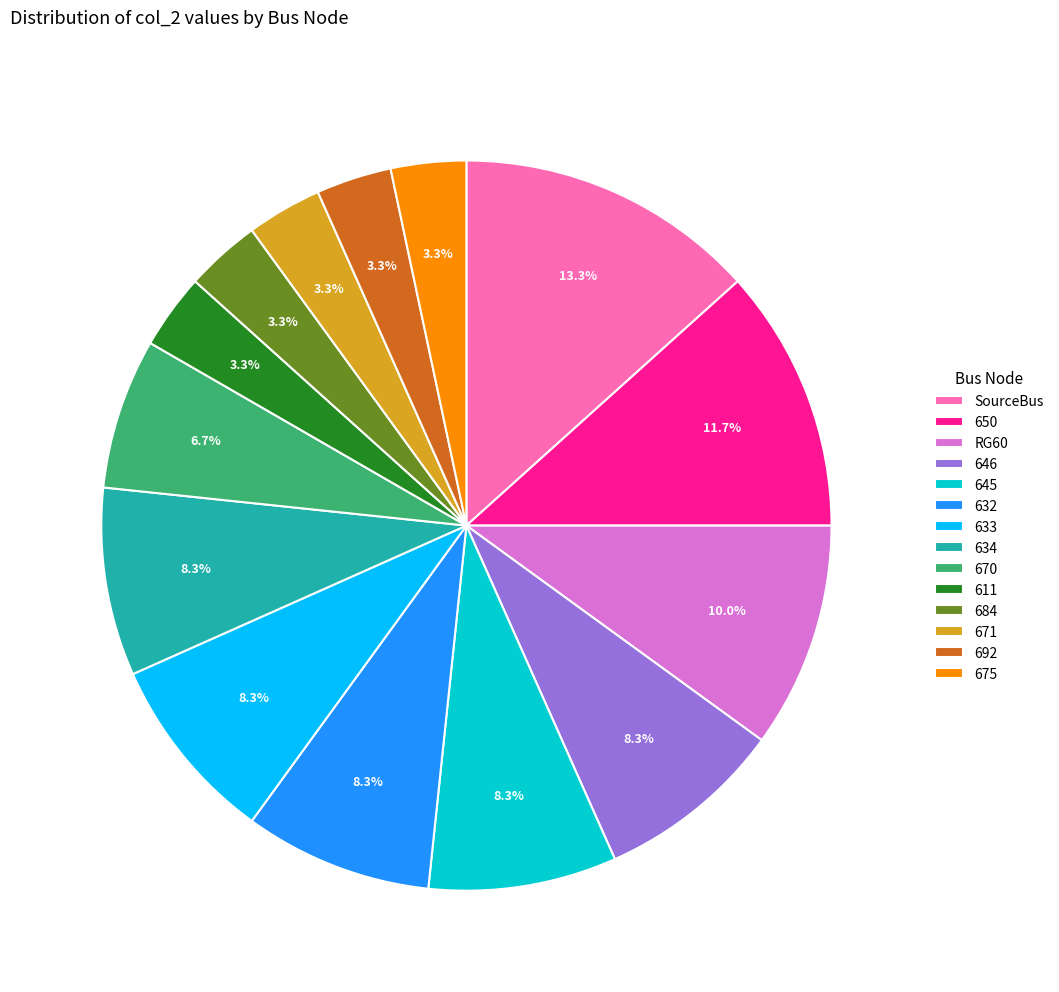

Is it true that 671 is 3% of the pie?

True